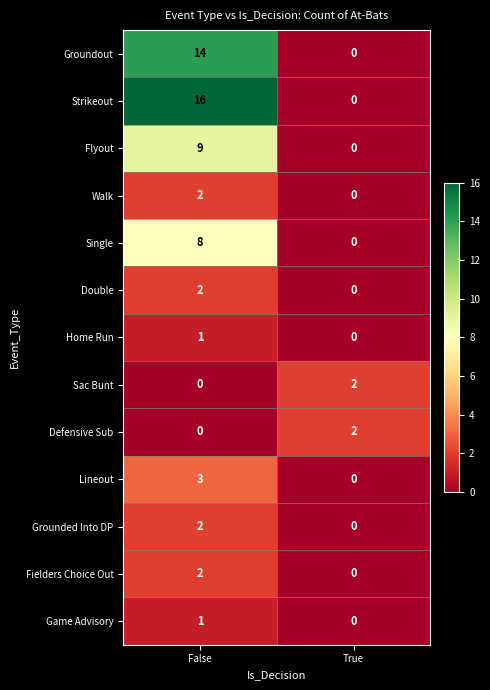

What is the difference between the Flyout values at True and False?

9